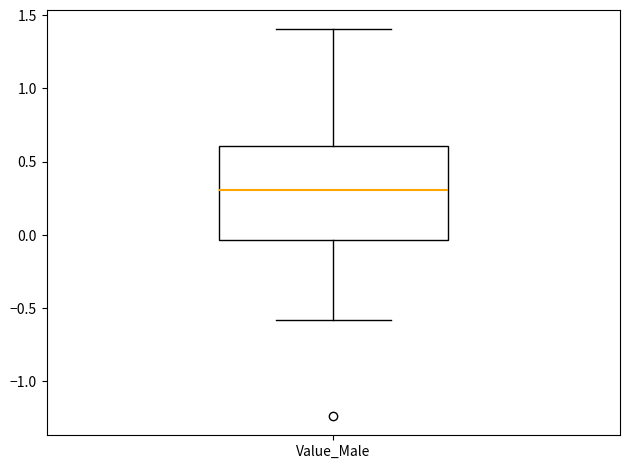

Read this box plot against the y-axis: the position of the median line, the range covered by the box, and the ends of both whiskers. The values are not printed on the chart, so give them approximately, as read against the axis.

median 0.30, box -0.05 to 0.60, whiskers -0.60 to 1.40